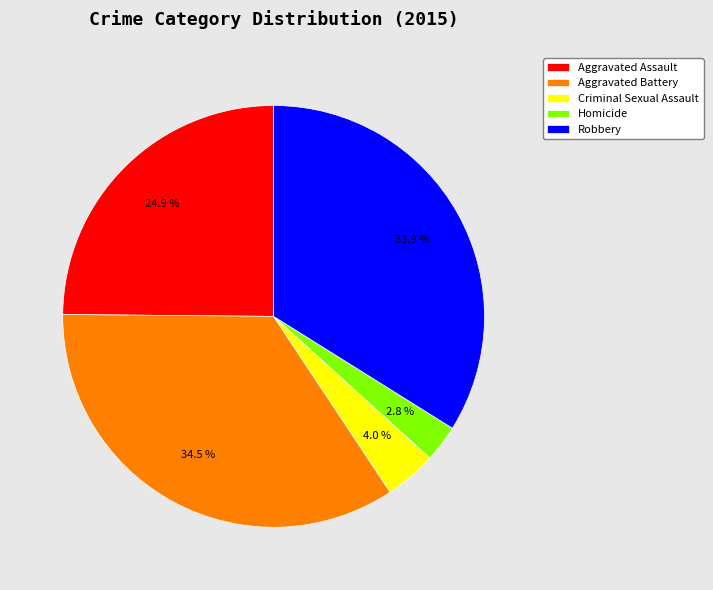

What is the ratio of the value at Homicide to the value at Aggravated Assault?

0.1